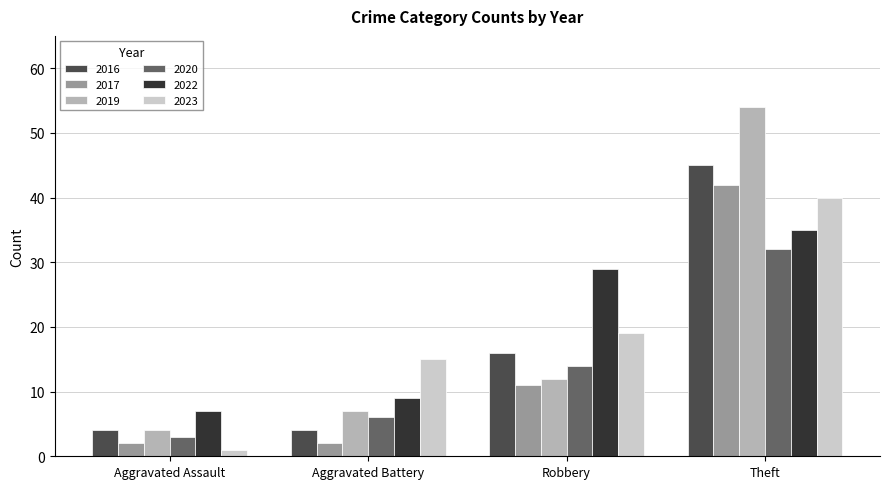

What are all the series names shown in the legend?

2016, 2017, 2019, 2020, 2022, 2023